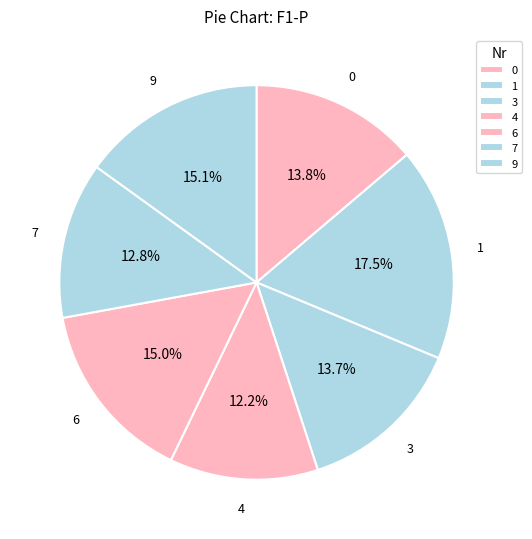

Is it true that 7 is 6% of the pie?

False